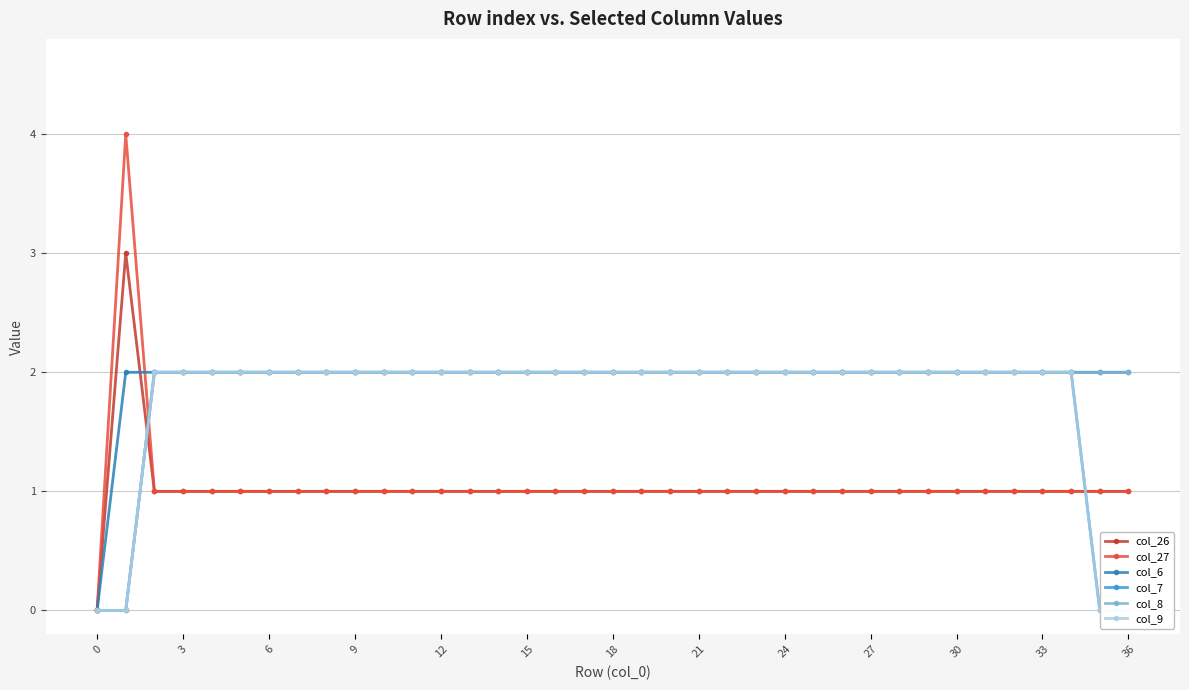

Is it true that col_26 equals 1 at 18?

True